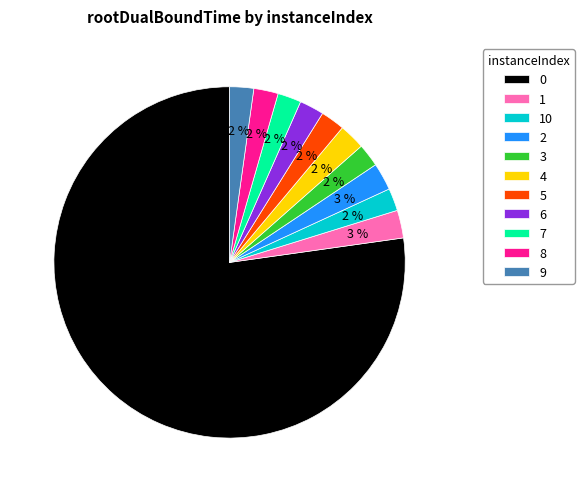

To the nearest percent, what is the average slice percentage?

9%